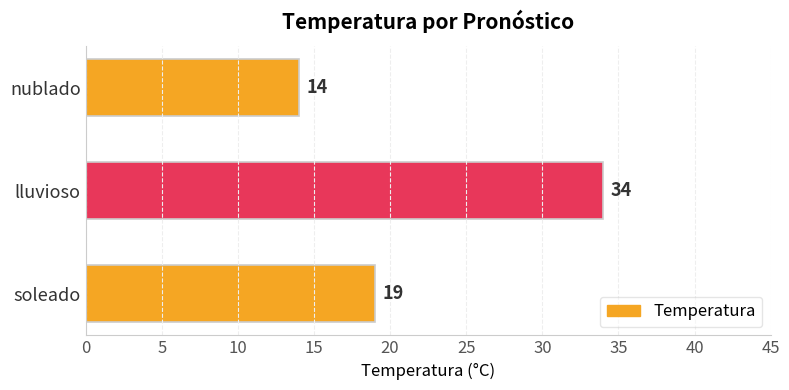

What is the sum of the values at lluvioso and nublado?

48